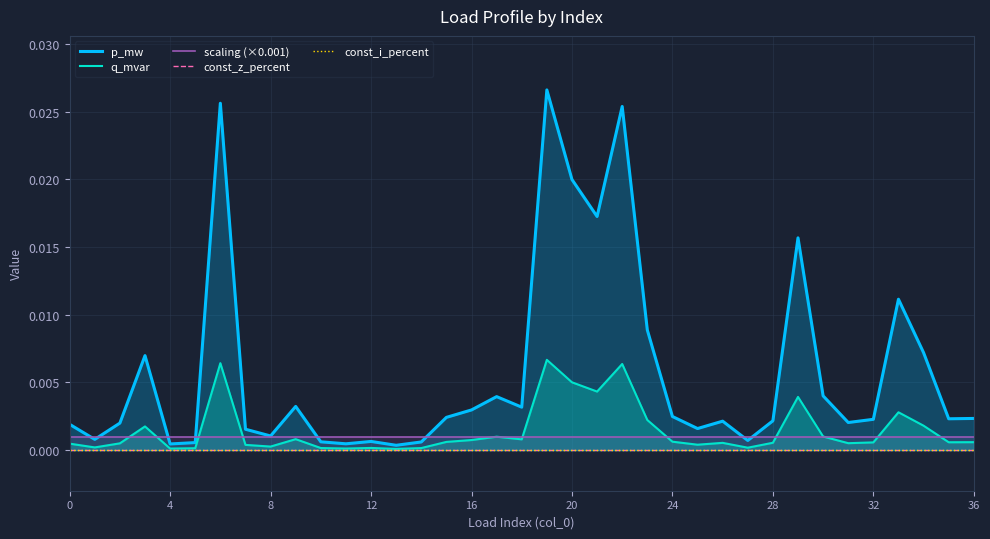

Rank the series by their maximum value, from highest to lowest.

p_mw, q_mvar, scaling (×0.001), const_z_percent, const_i_percent